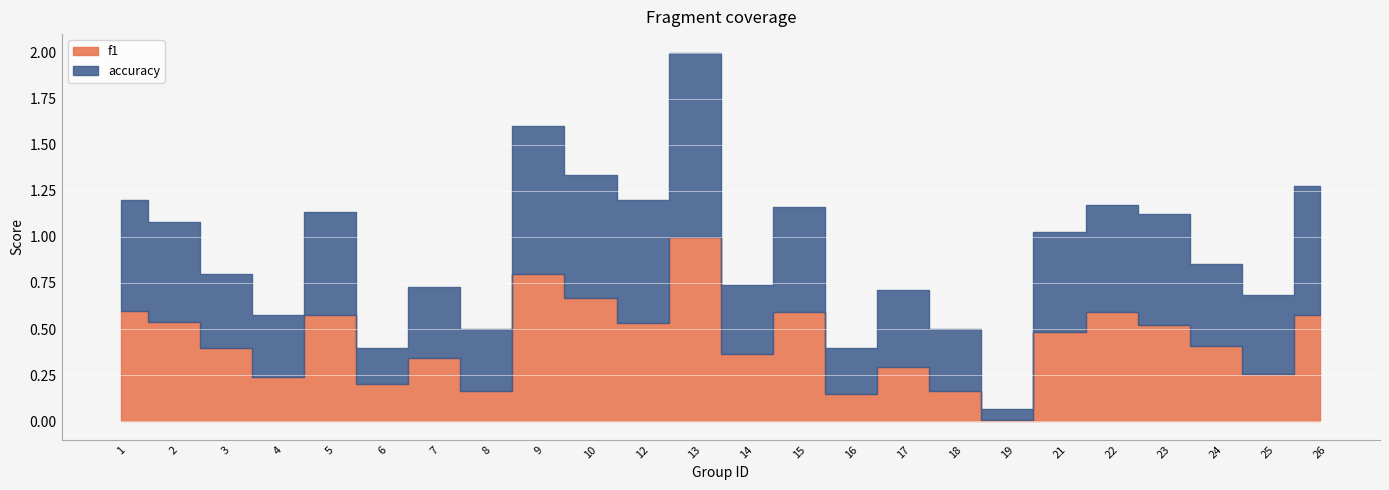

At which label does accuracy reach its minimum?

19